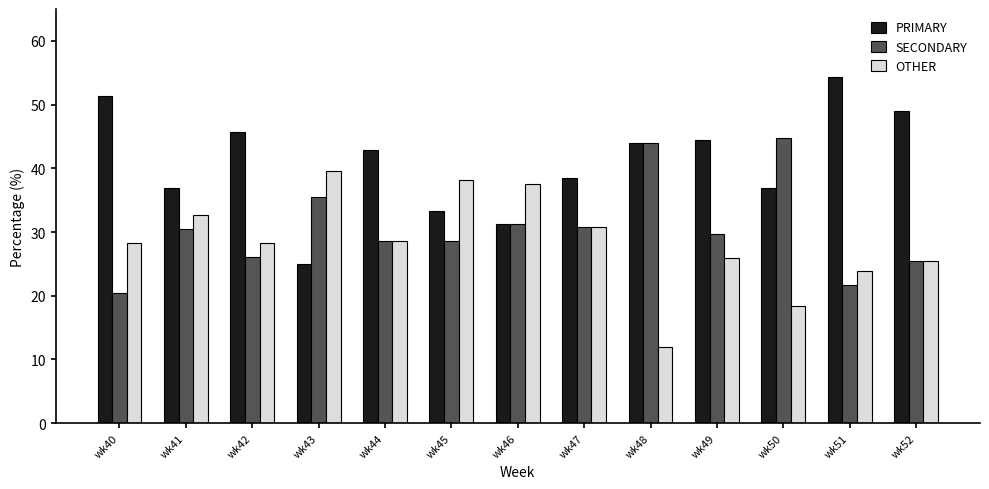

How many bars are there in each group?

3